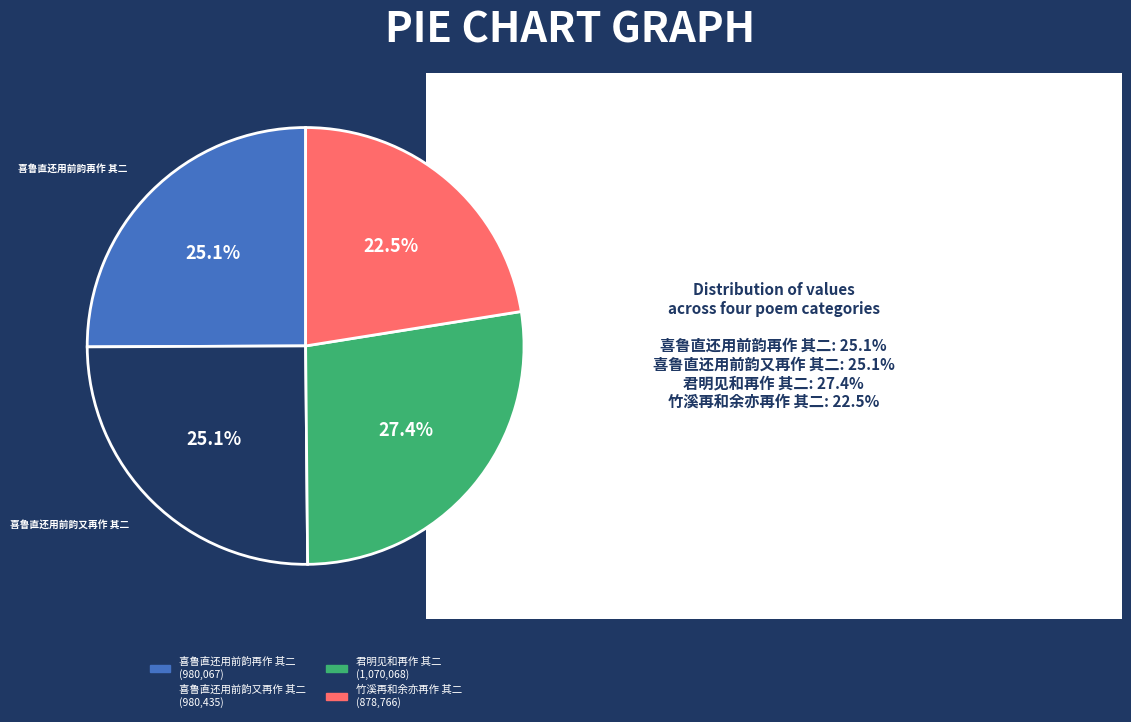

Is there any slice that represents more than half of the pie?

No